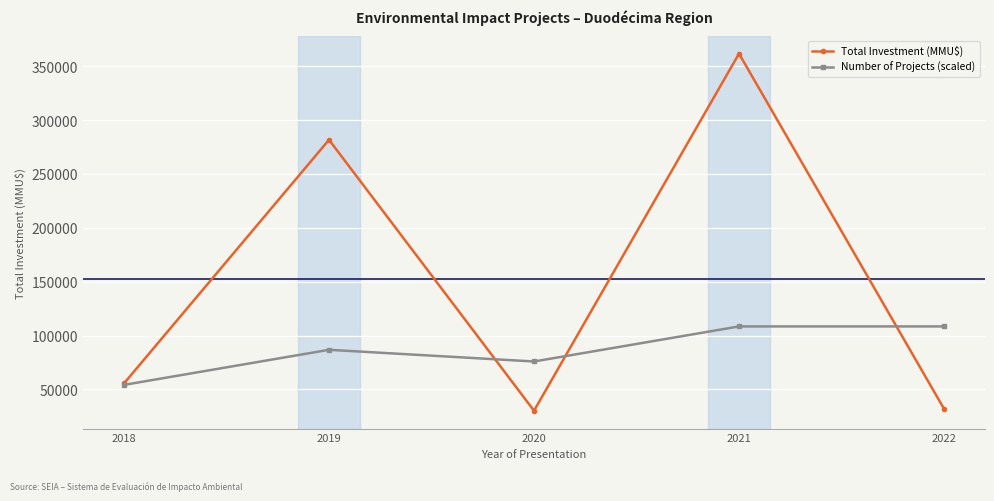

Which series has the largest range (max minus min)?

Total Investment (MMU$)